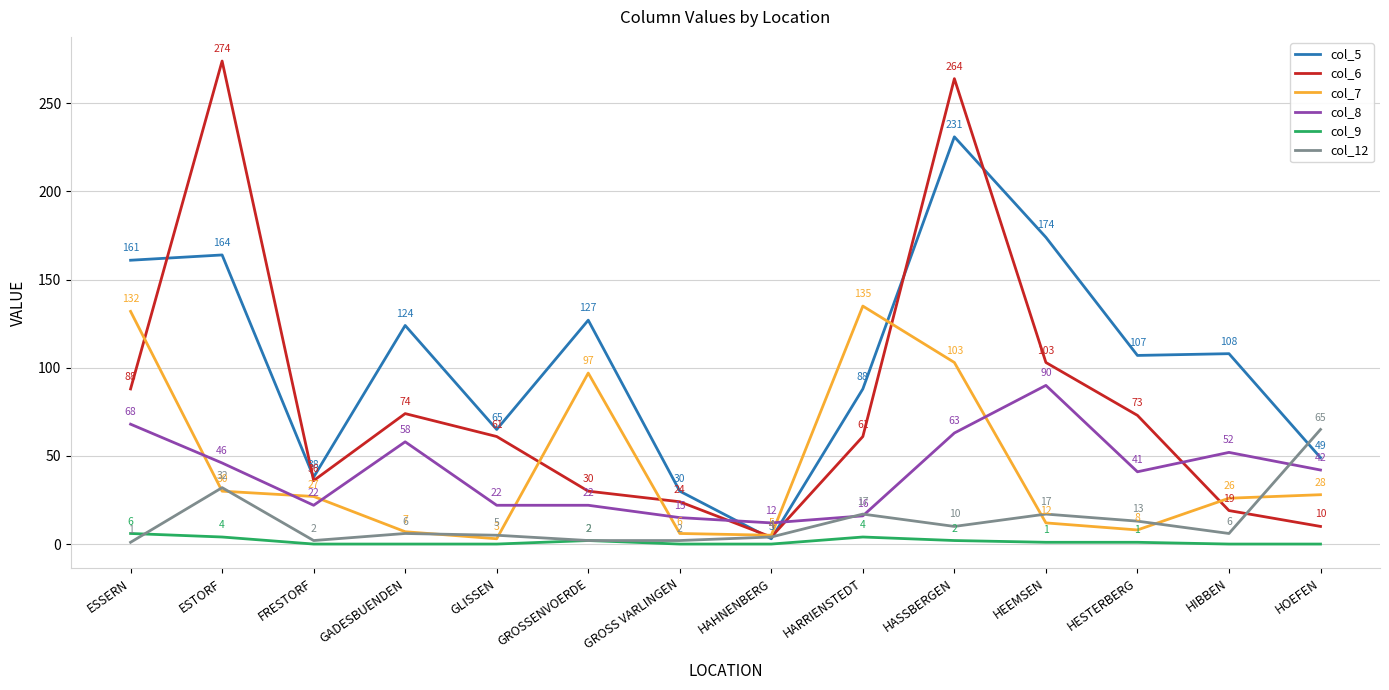

What is the difference between the maximum and minimum values in the col_7 series?

132